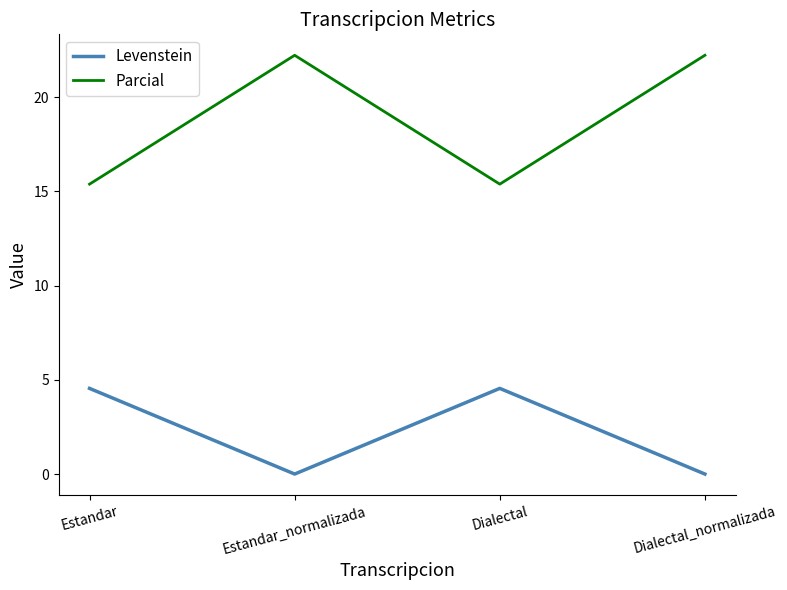

True or false: Parcial has more than 1 points higher than both neighbors.

False